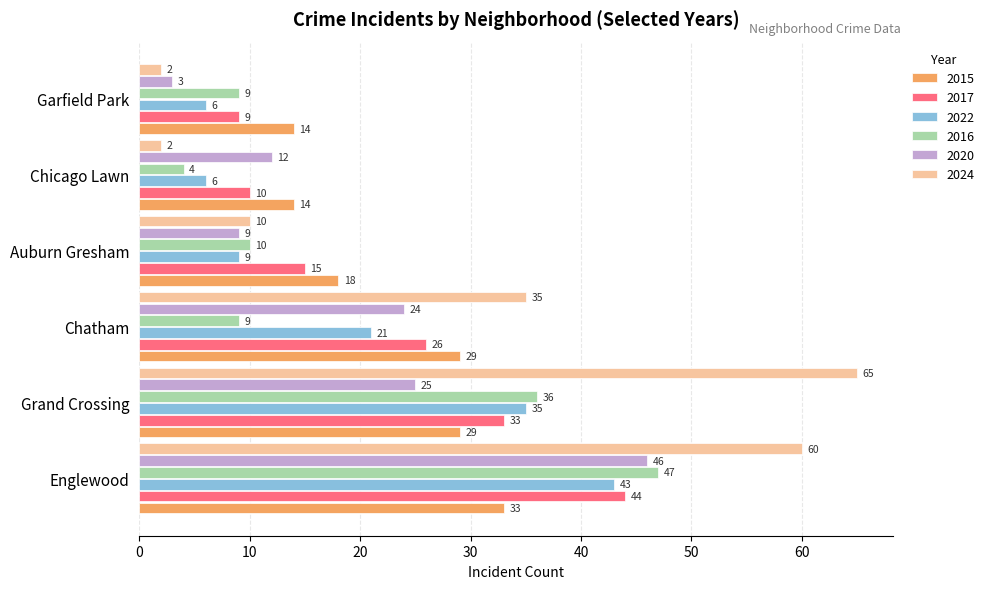

Which series has the largest range (max minus min)?

2024